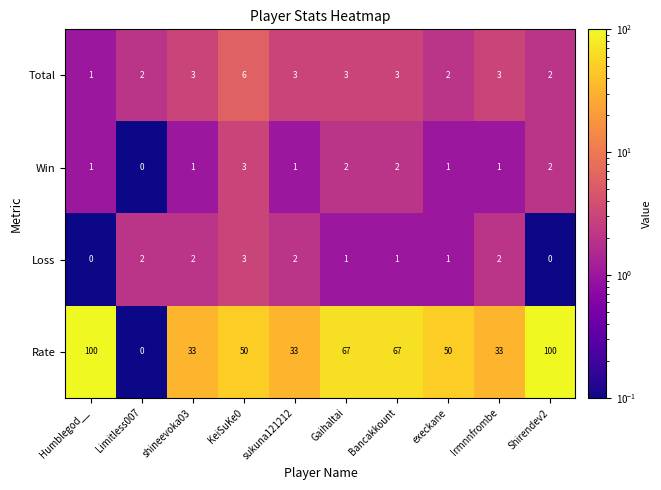

What is the difference between the highest and lowest values at Shirendev2?

100